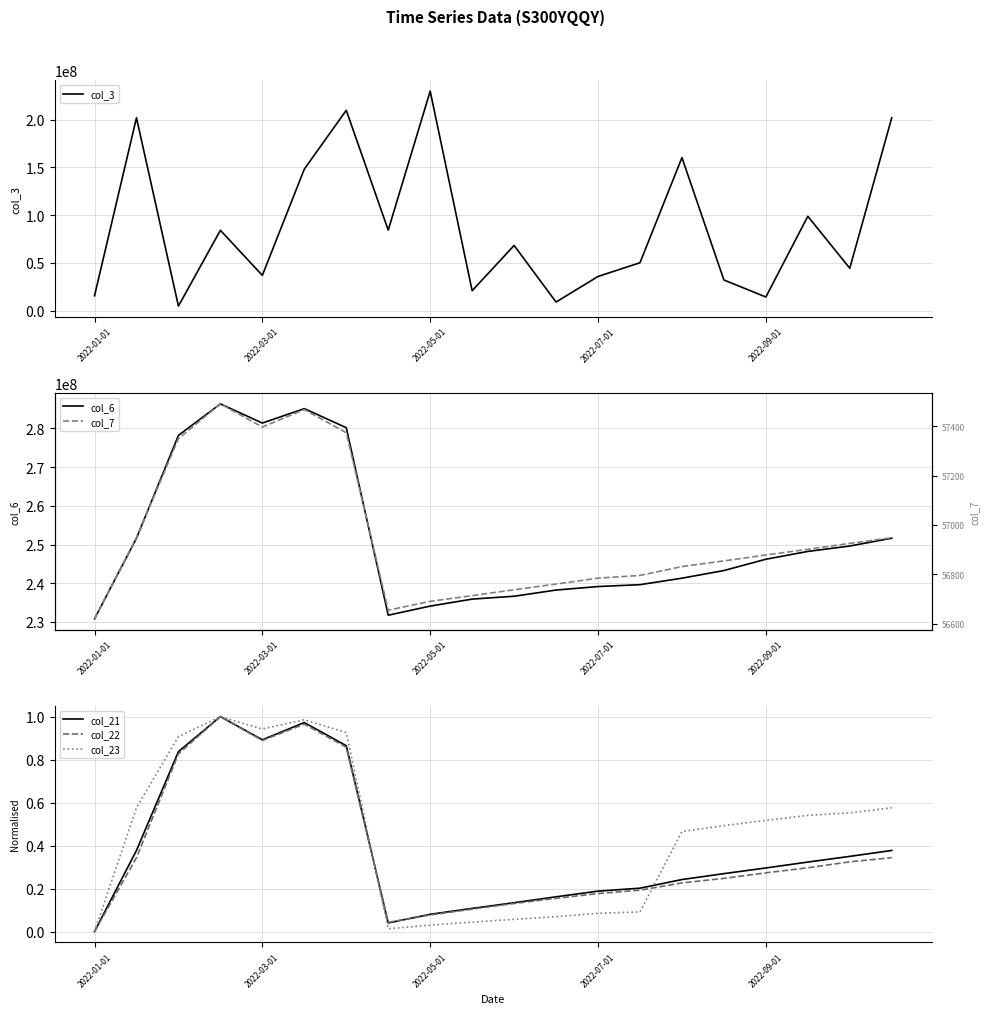

At which category is the sum across all series the highest?

6